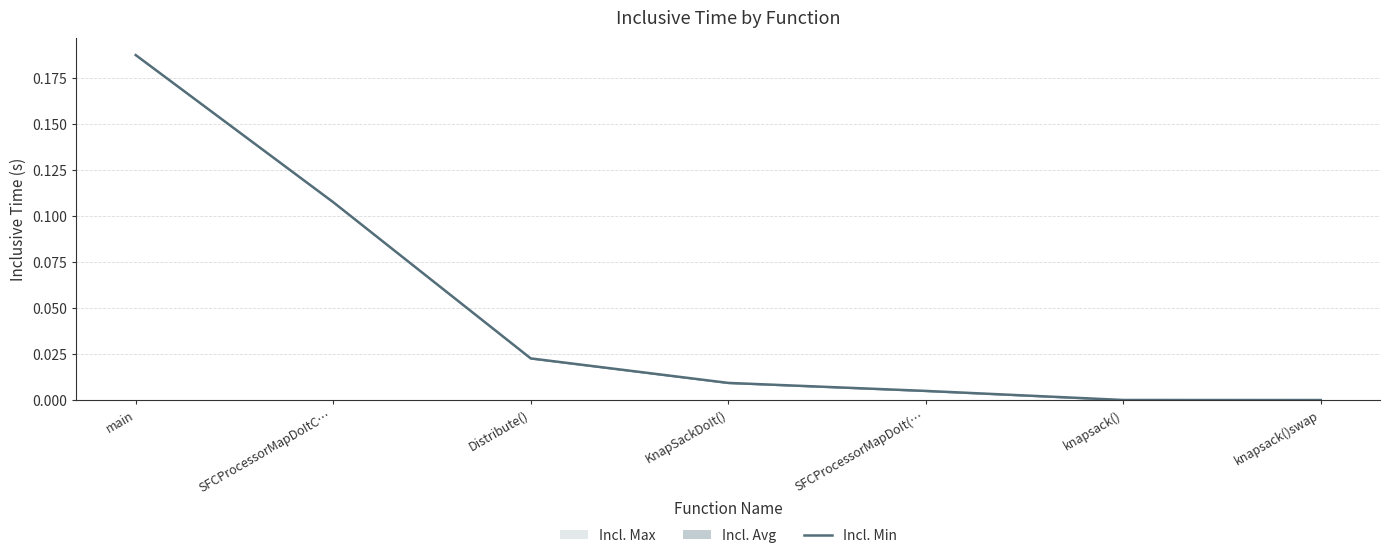

List the labels in order of value, smallest first.

knapsack()swap, knapsack(), SFCProcessorMapDoIt(…, KnapSackDoIt(), Distribute(), SFCProcessorMapDoItC…, main